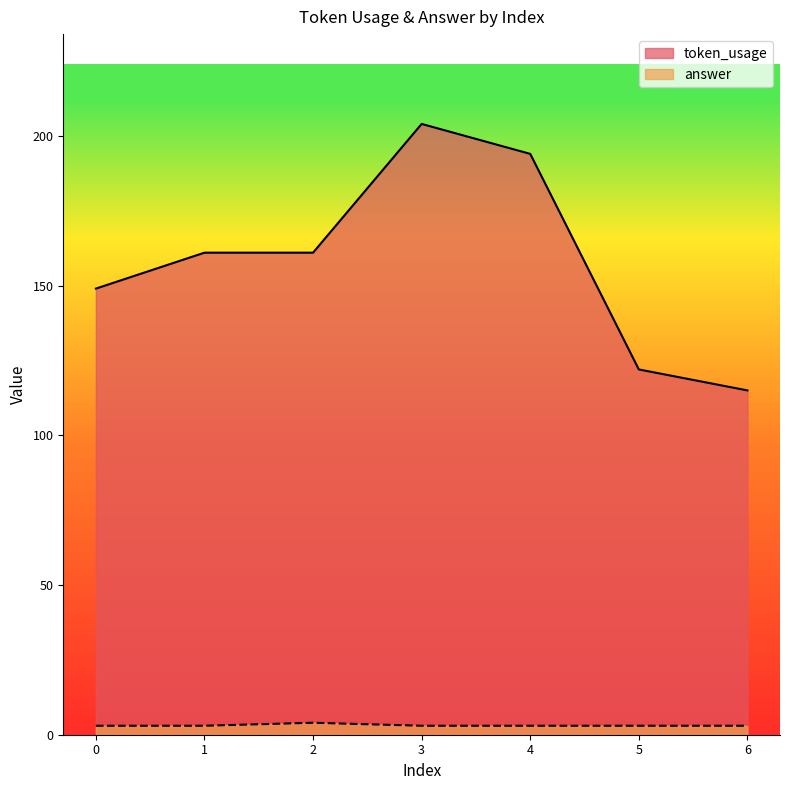

True or false: token_usage and answer intersect in this chart.

False